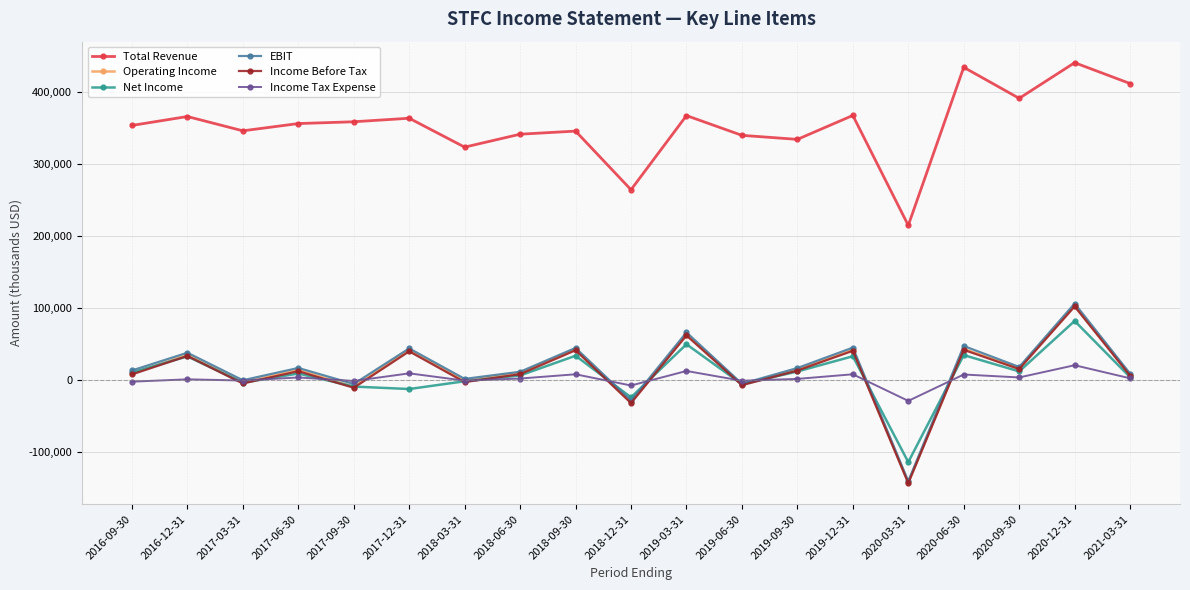

Is the value of Total Revenue at 2018-09-30 greater than the value of EBIT at 2018-03-31?

Yes